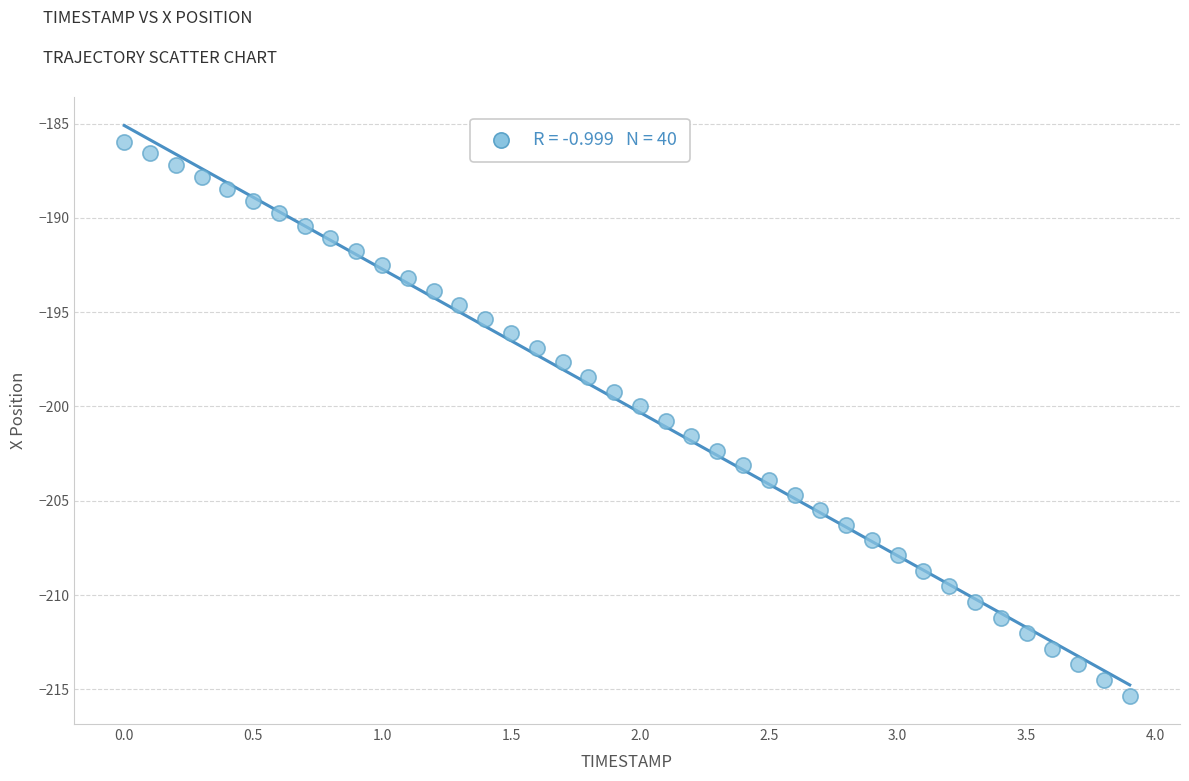

What is the range of Y values (max minus min)?

29.4